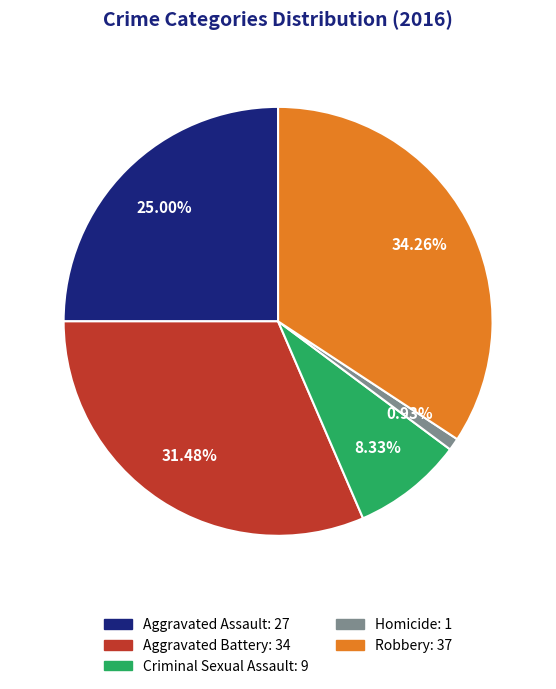

Count the number of slices in the pie.

5